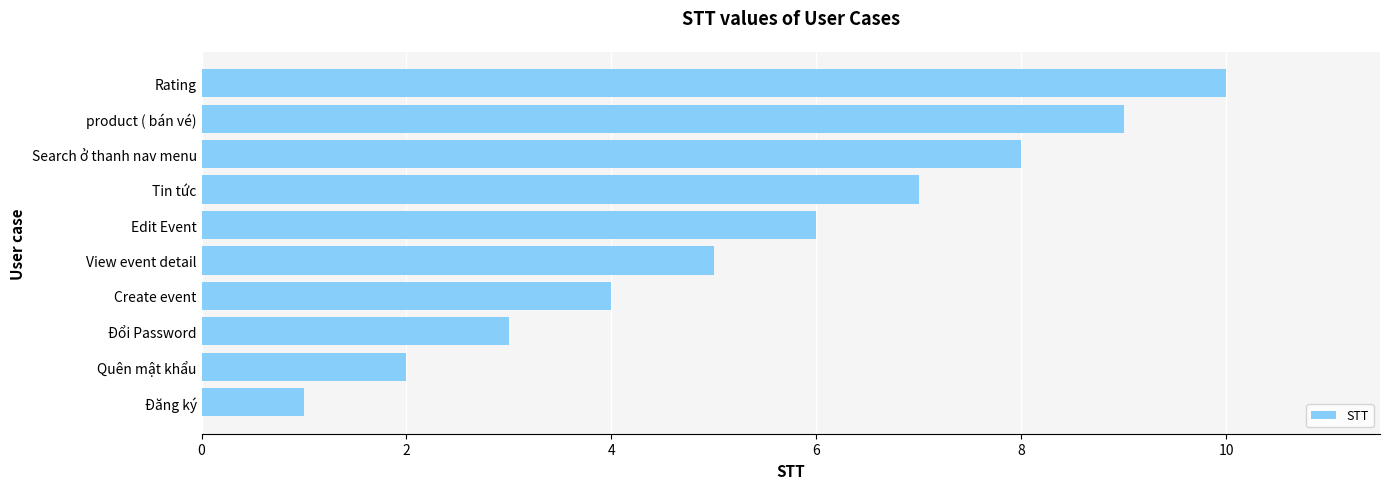

What is the difference between the maximum and minimum values?

9